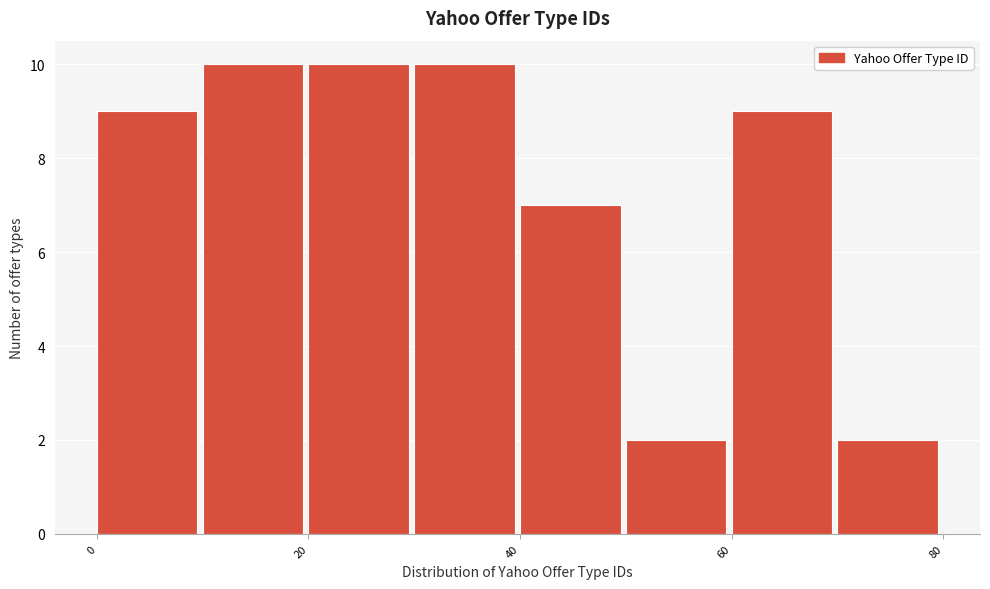

Reading left to right, transcribe this chart: for each bar, give the range it covers on the x-axis and its height. The values are not printed on the chart, so give them approximately, as read against the axis.

0 to 10: 9
10 to 20: 10
20 to 30: 10
30 to 40: 10
40 to 50: 7
50 to 60: 2
60 to 70: 9
70 to 80: 2